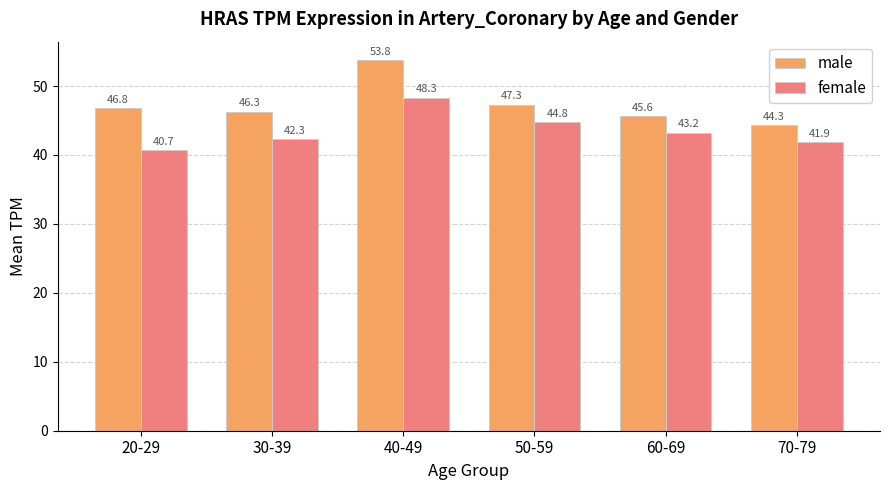

What is the maximum value for male?

53.8